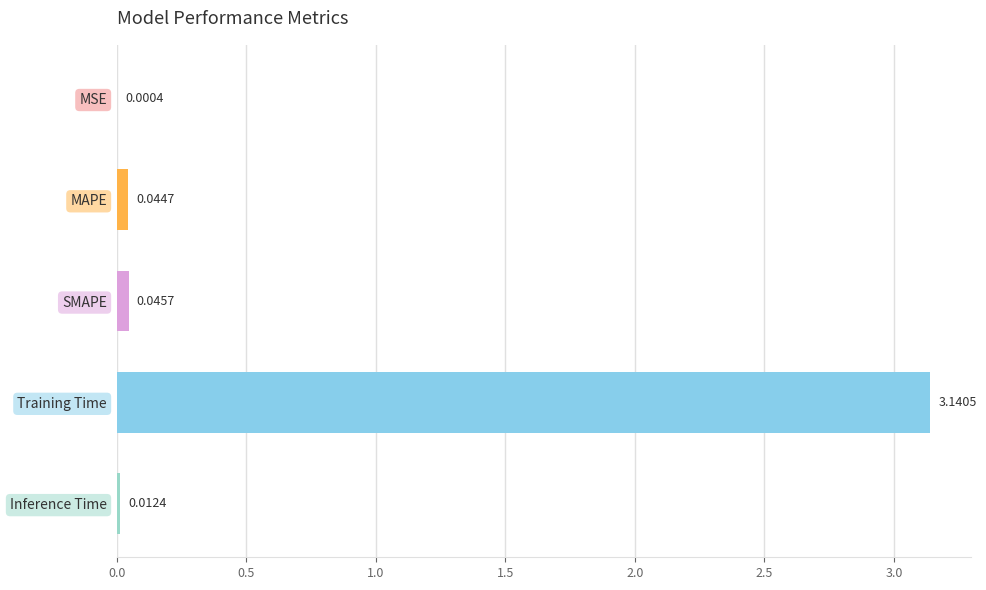

Where is the data nearest to the value 1?

SMAPE